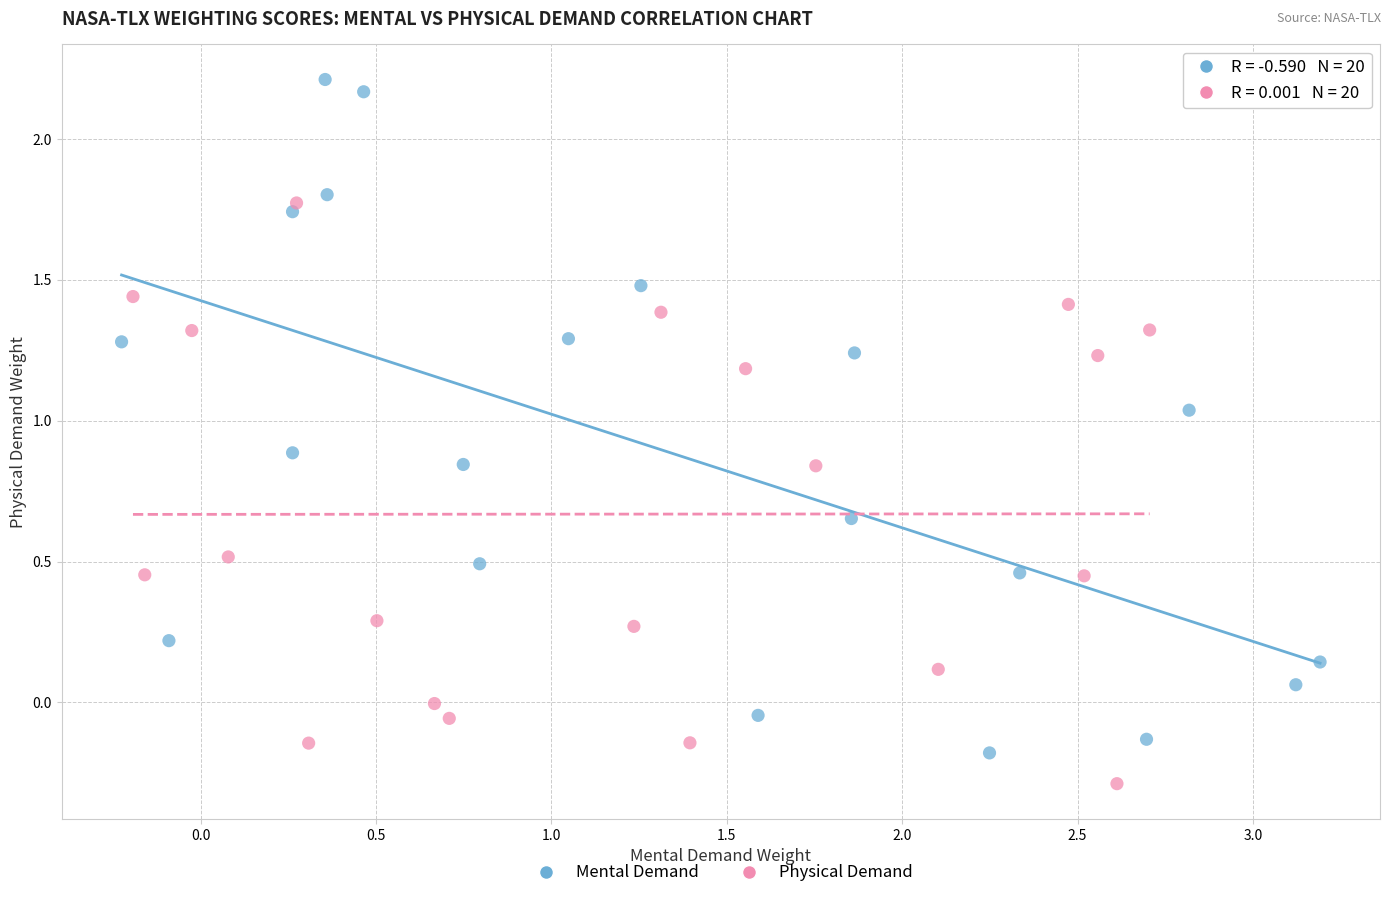

What are all the series names shown in the legend?

Mental Demand, Physical Demand